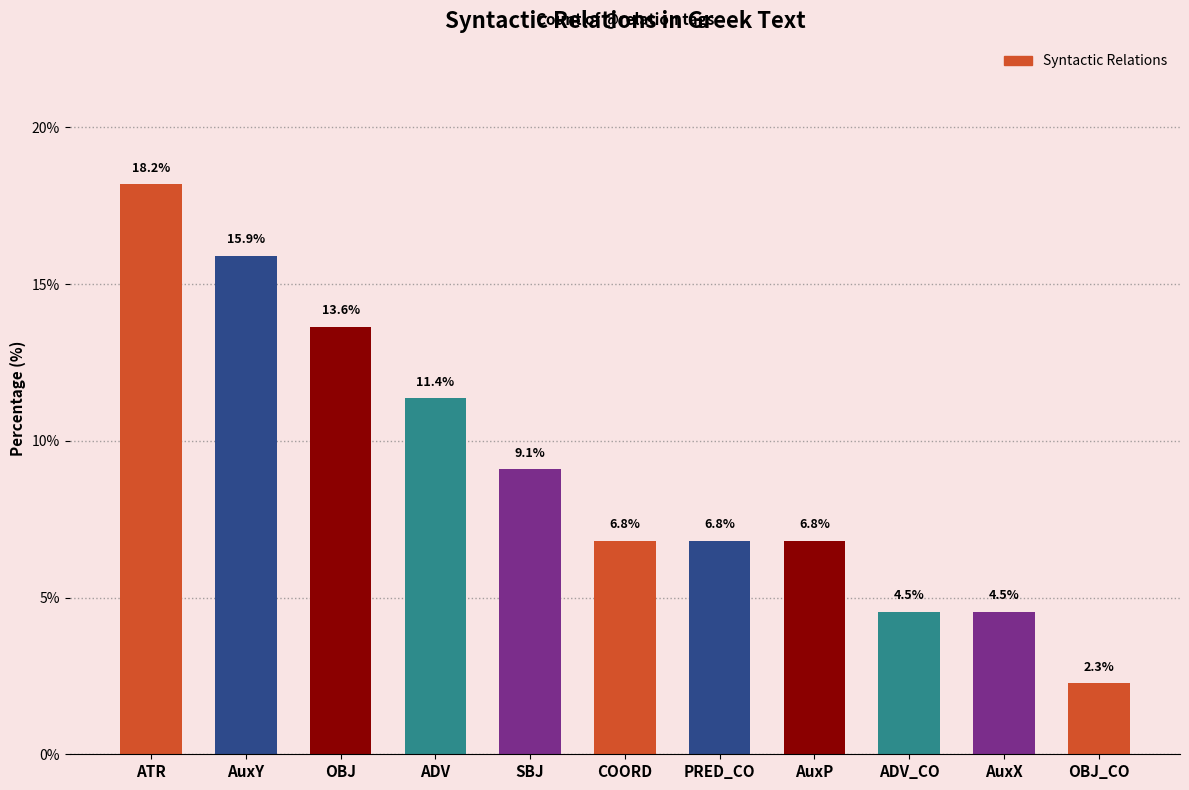

Does the chart contain any negative values?

No